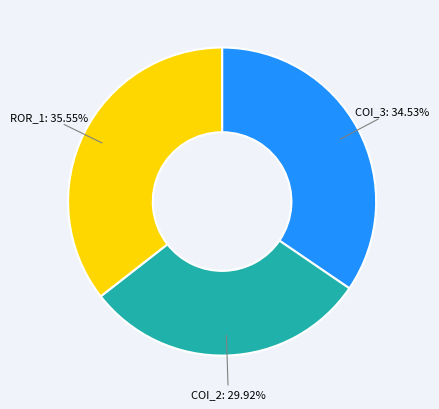

Is there a majority slice in this chart?

No